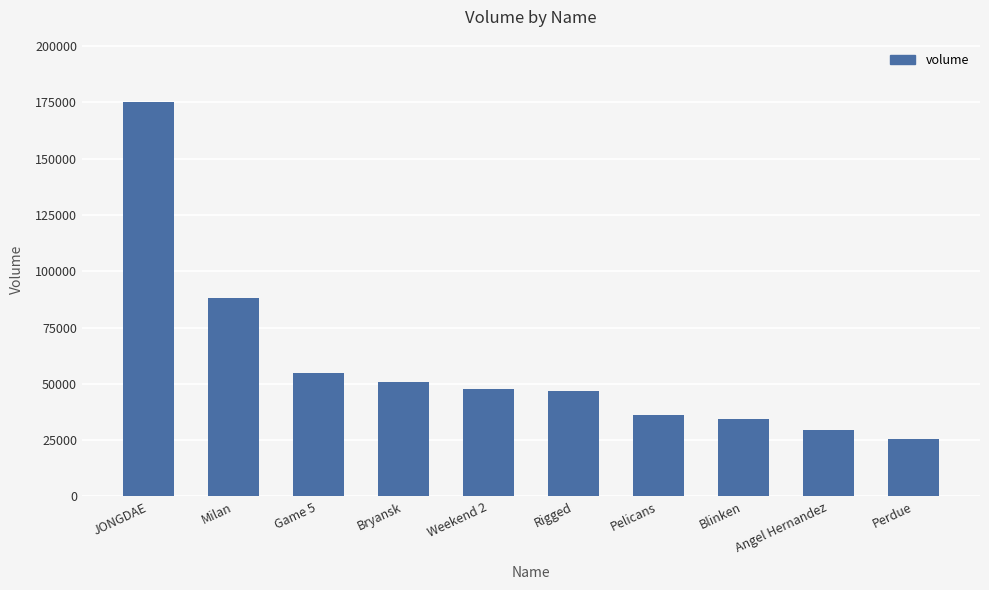

How many bars are there in total?

10